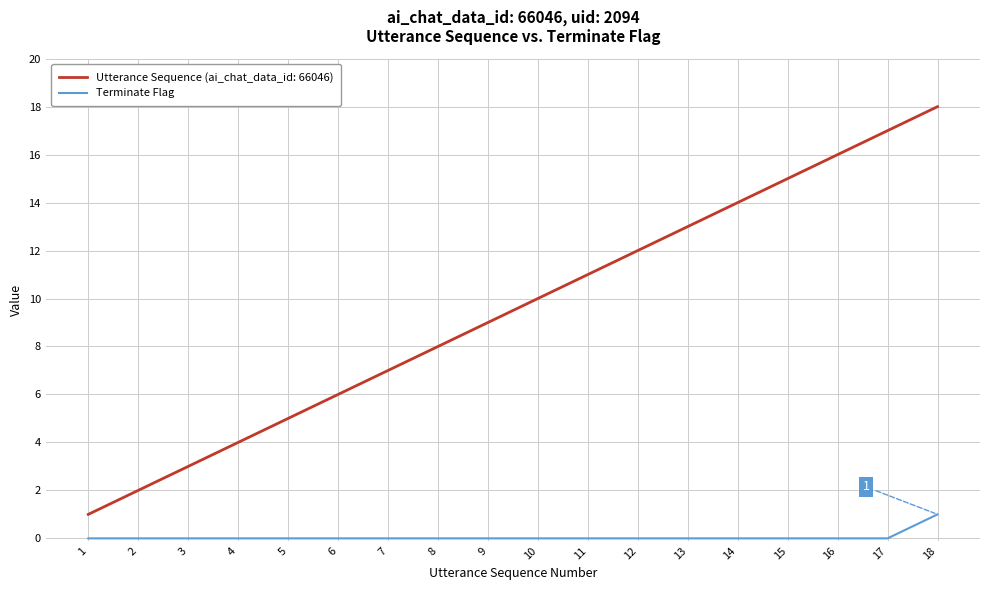

Between 12 and 15, which series saw the biggest shift?

Utterance Sequence (ai_chat_data_id: 66046)